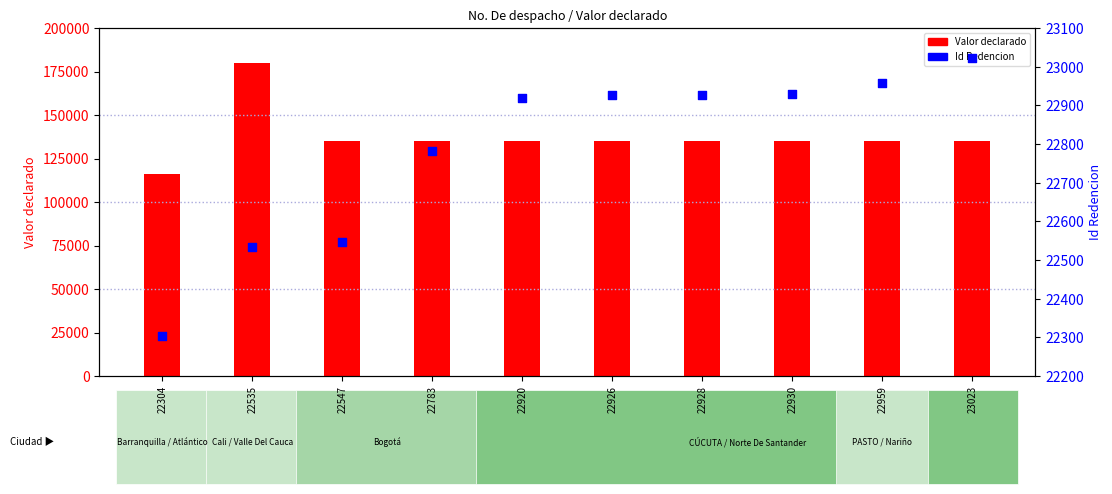

What is the total value across all series at 22959?

157959